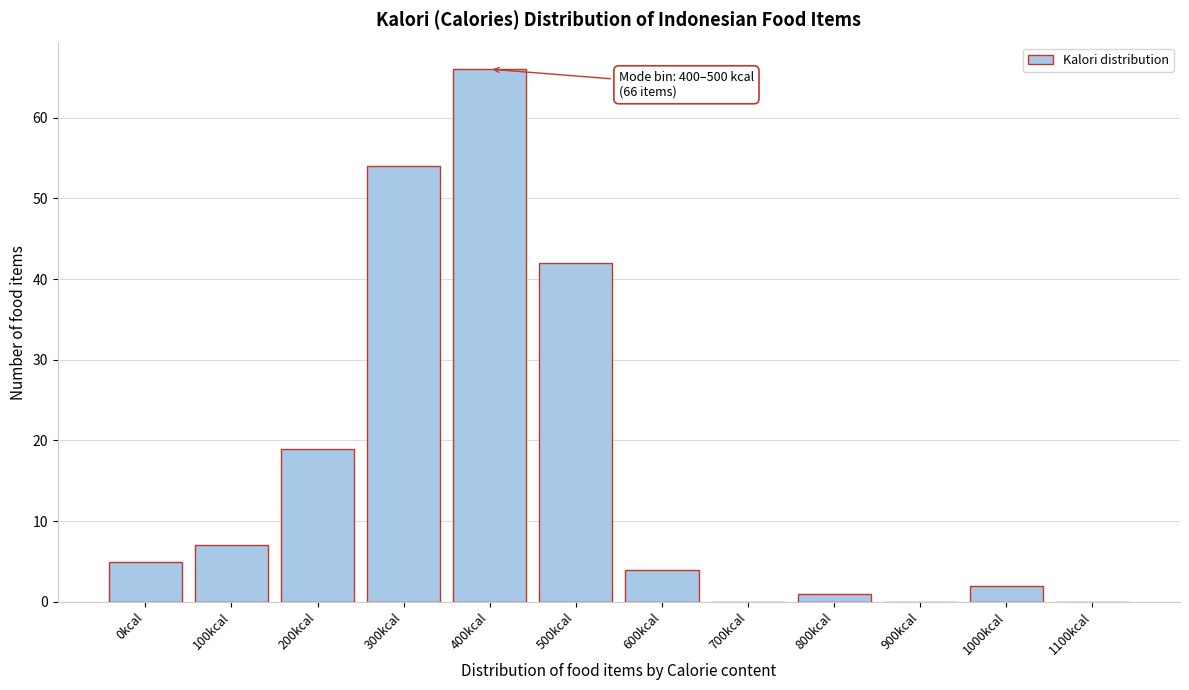

Reading left to right, list all the values displayed in this chart.

0kcal=5	100kcal=7	200kcal=19	300kcal=54	400kcal=66	500kcal=42	600kcal=4	700kcal=0	800kcal=1	900kcal=0	1000kcal=2	1100kcal=0